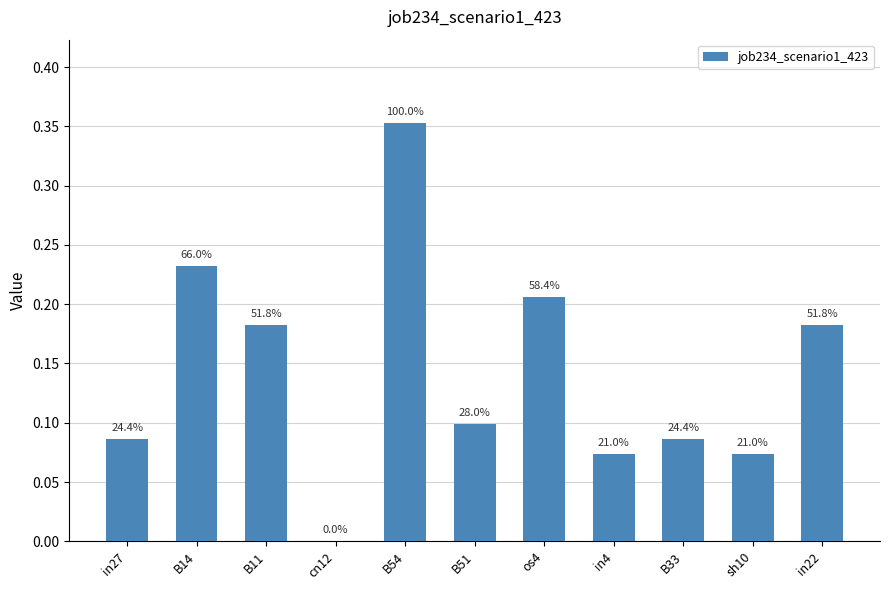

The value at in27 is 0.1. True or false?

True